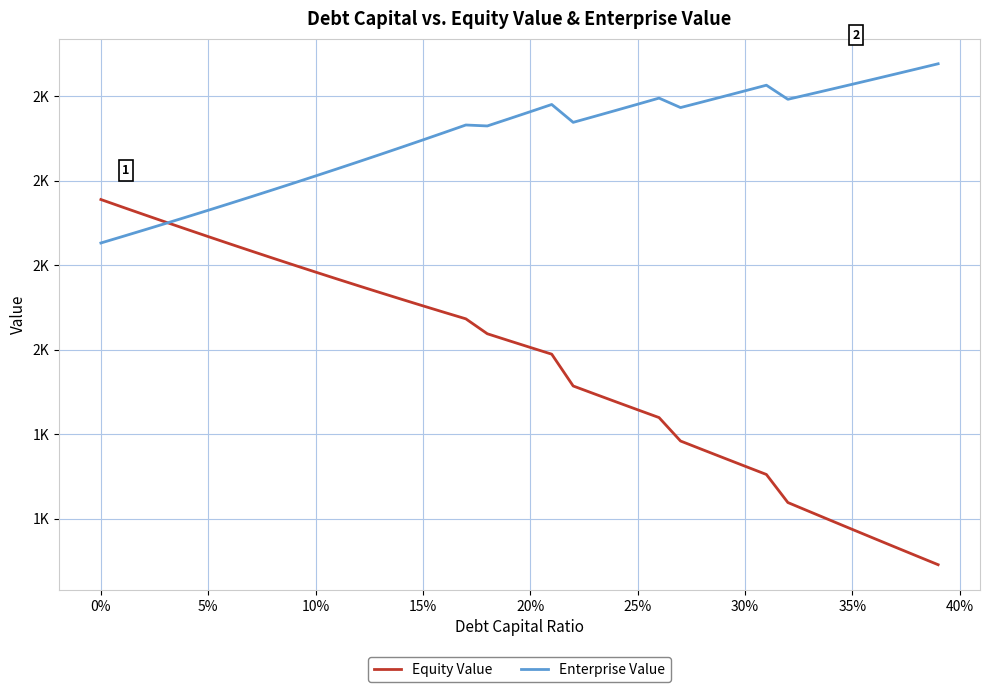

Which series has the largest range (max minus min)?

Equity Value